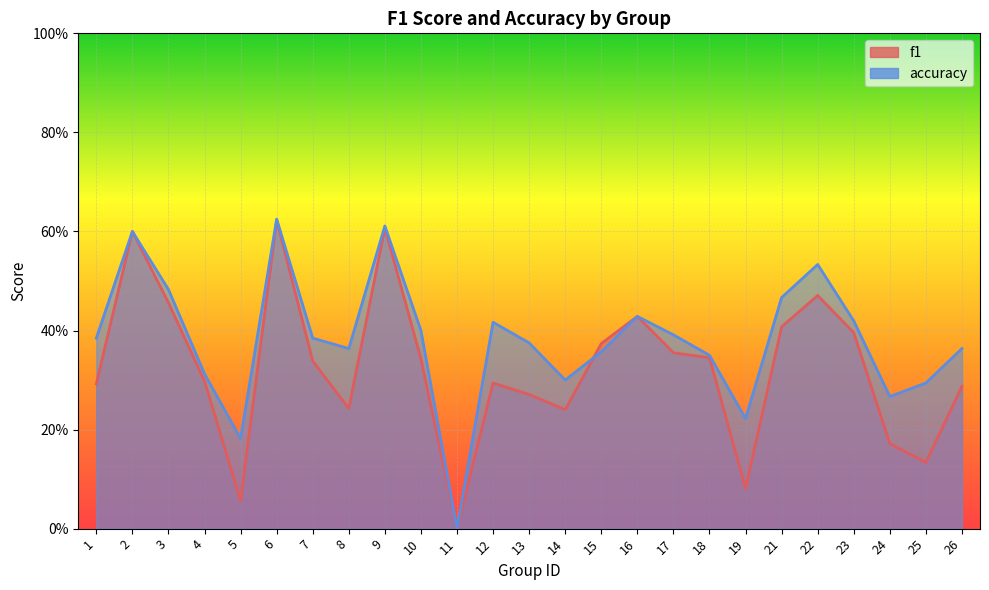

How many positive values does the f1 series have?

24